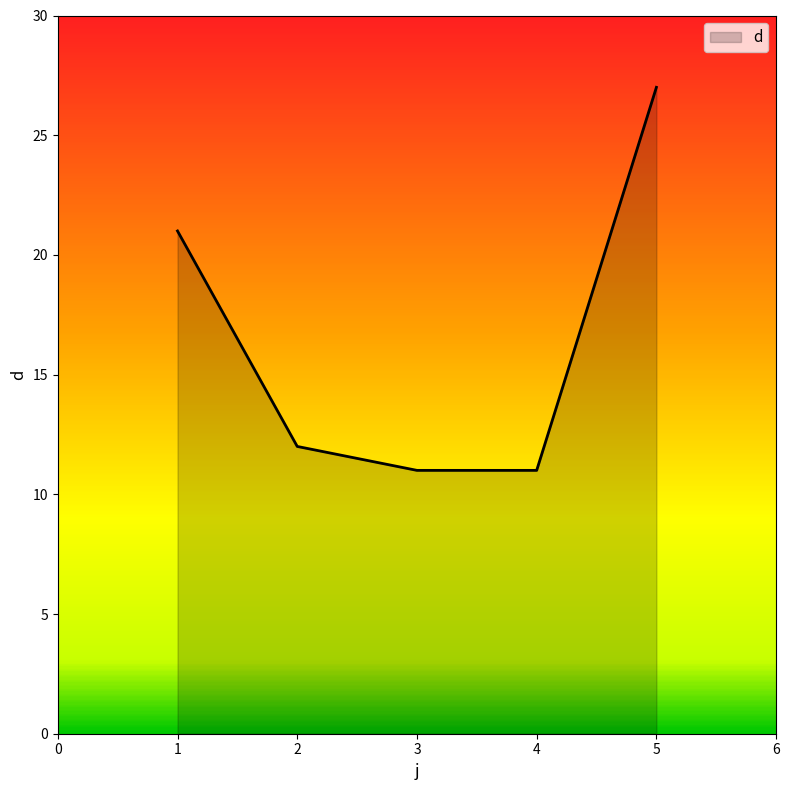

Is it true that the value at 2 is 12?

True